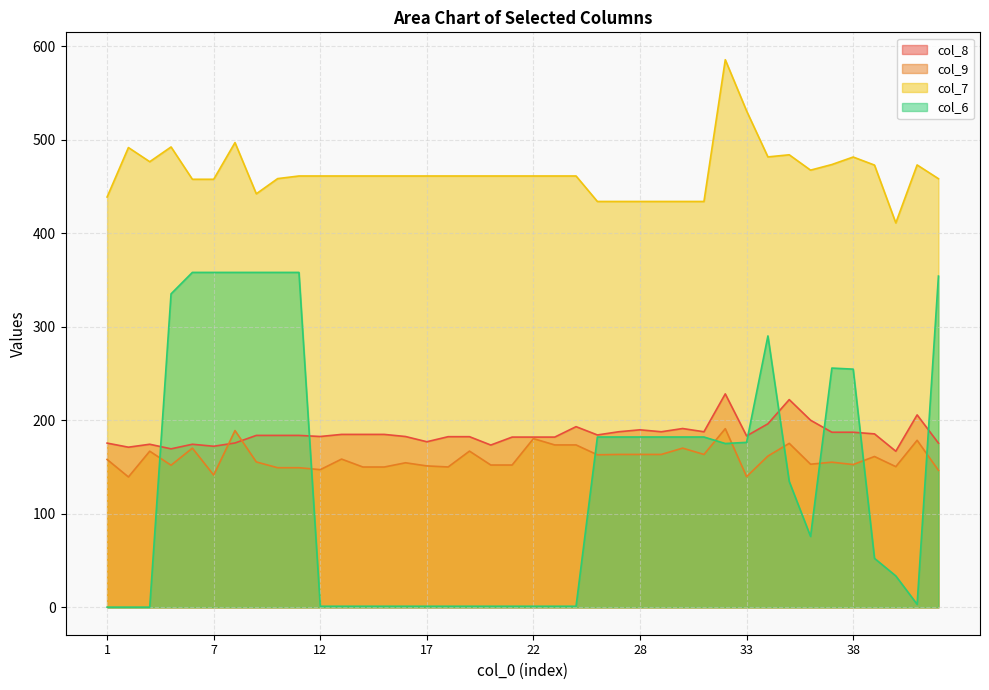

How many times do col_9 and col_6 cross each other?

9